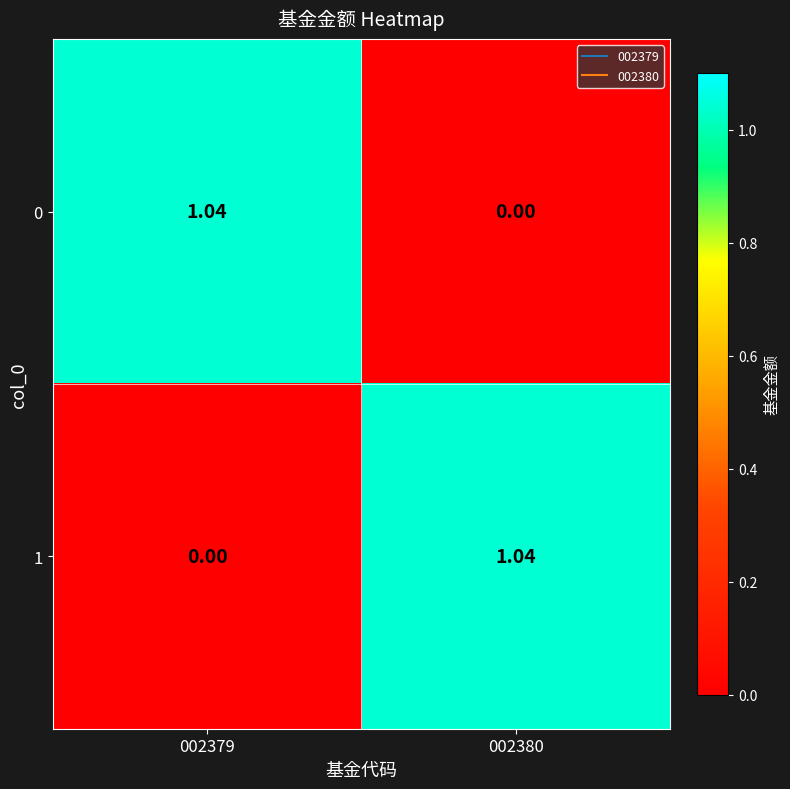

Is the value of 0 at 002379 greater than the value of 1 at 002379?

Yes